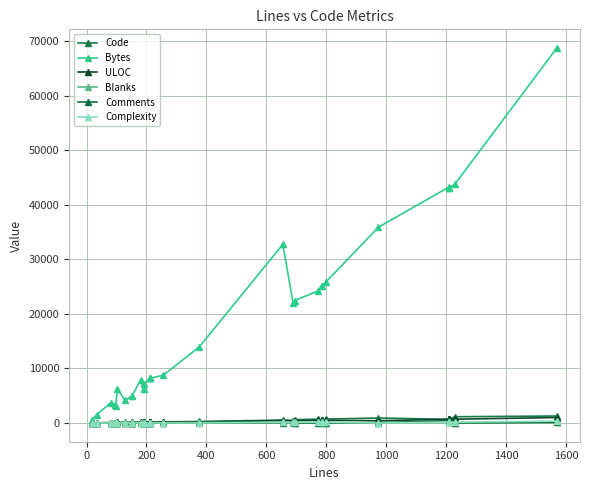

How many values in the Comments series exceed 10?

15